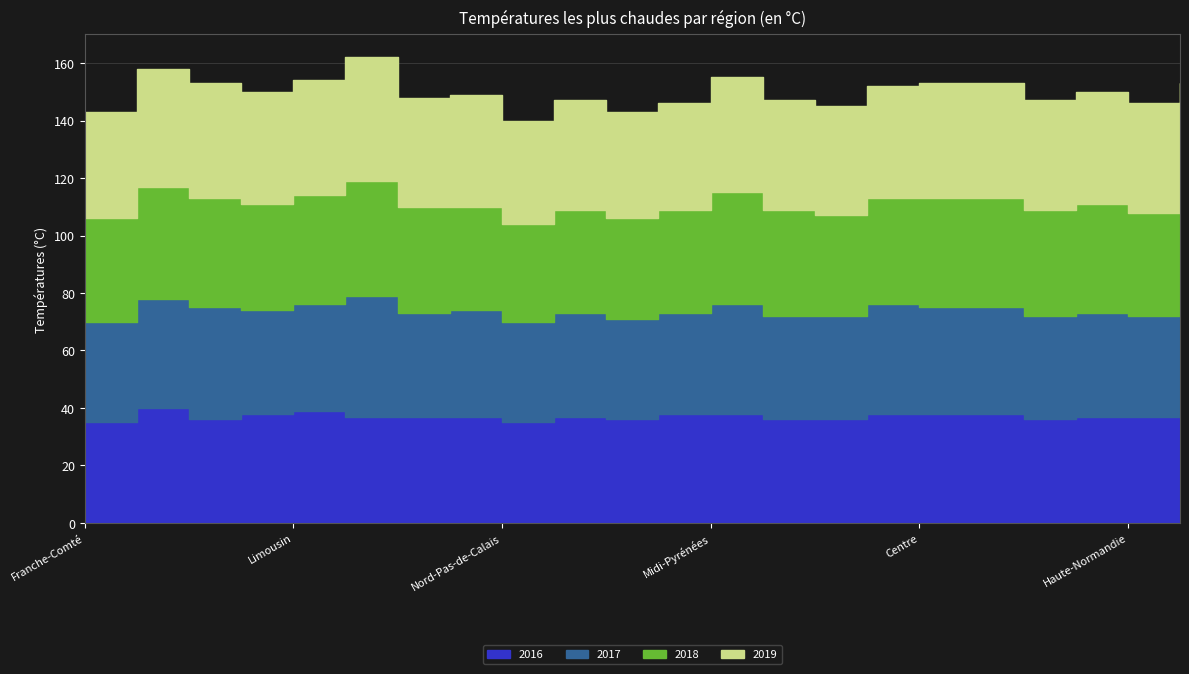

How many values in the 2019 series are below 39?

10